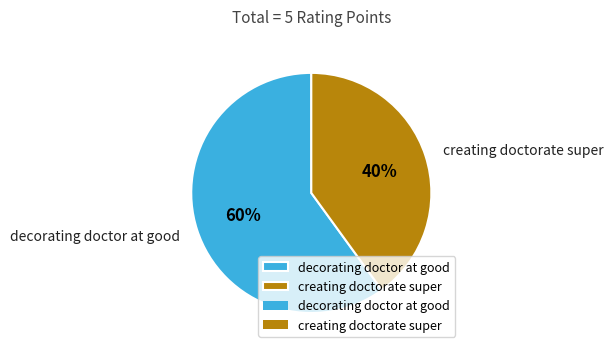

How many slices are in this pie chart?

2